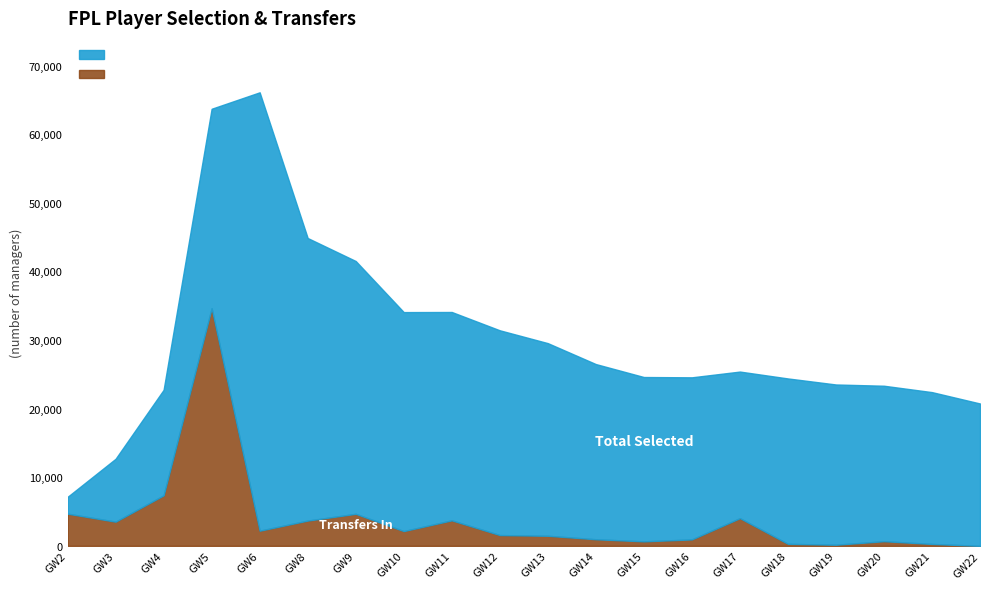

Reading left to right, transcribe all the data shown in this chart.

selected: 2=7145	3=12696	4=22748	5=63715	6=66112	8=44873	9=41524	10=34075	11=34090	12=31422	13=29551	14=26499	15=24611	16=24567	17=25405	18=24403	19=23523	20=23340	21=22409	22=20752
transfers_in: 2=4692	3=3524	4=7366	5=34645	6=2209	8=3685	9=4671	10=2153	11=3719	12=1573	13=1468	14=963	15=657	16=939	17=4038	18=294	19=163	20=679	21=279	22=0